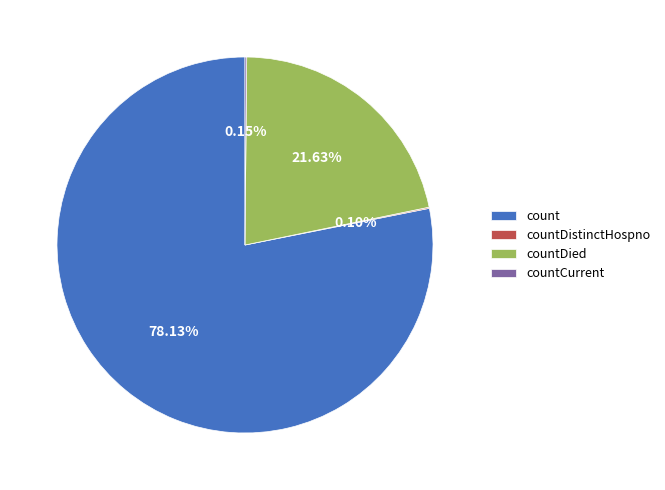

What is the largest slice in the pie chart?

count